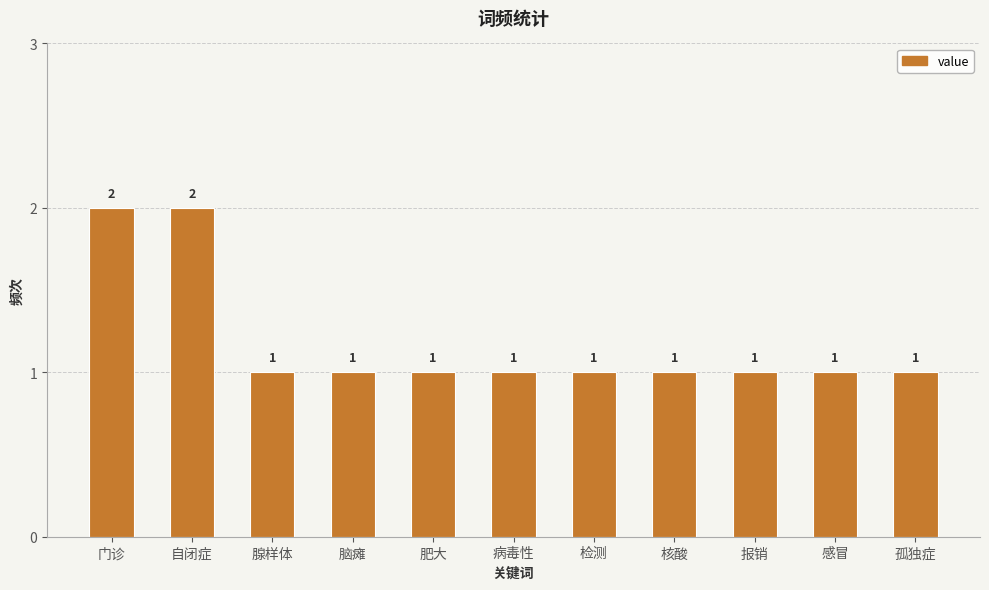

Is it true that the value at 腺样体 is 1?

True